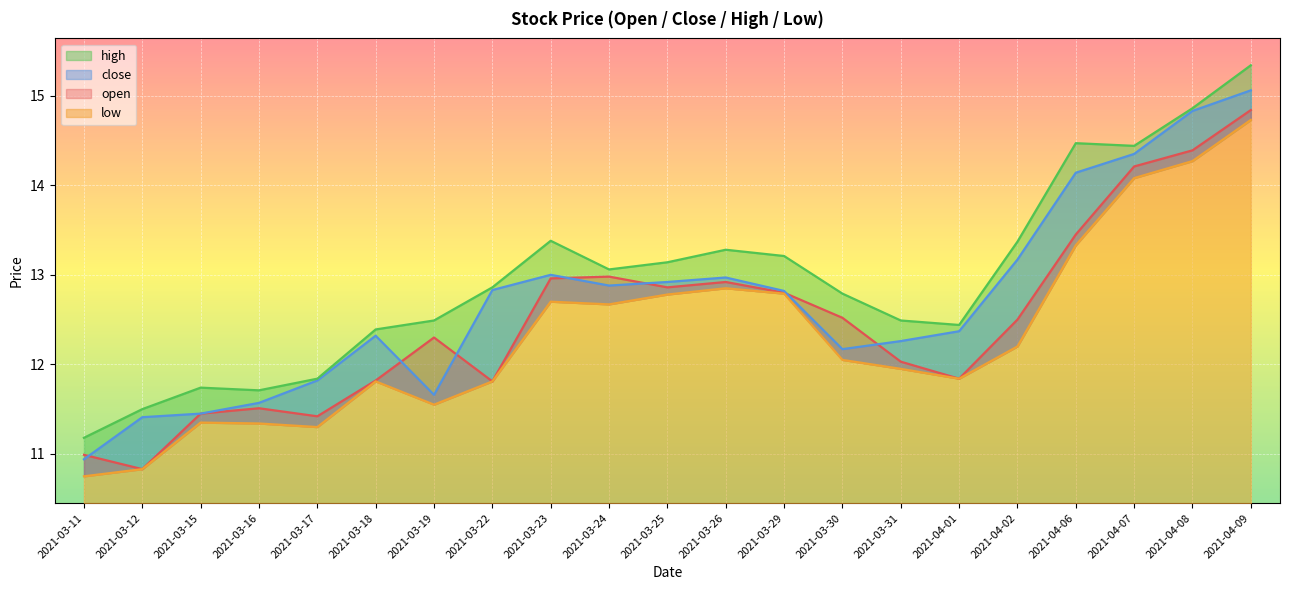

In close, how many points are higher than both neighbors (excluding endpoints)?

3